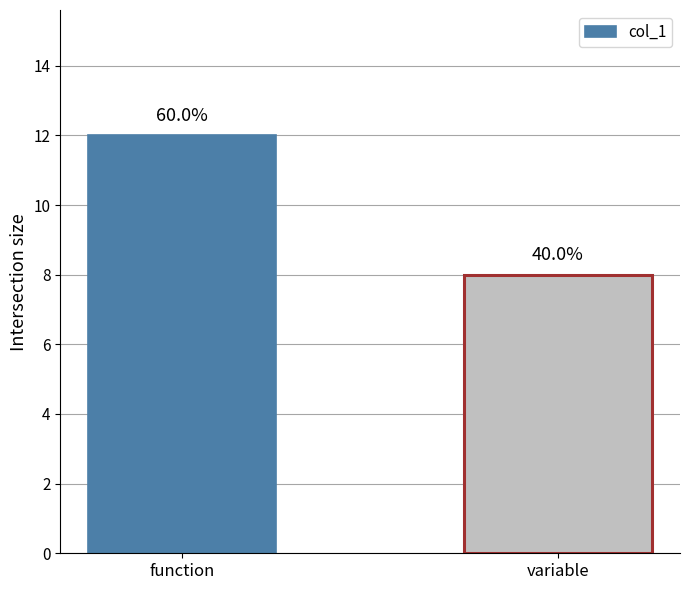

Is it true that the value at function is 21?

False